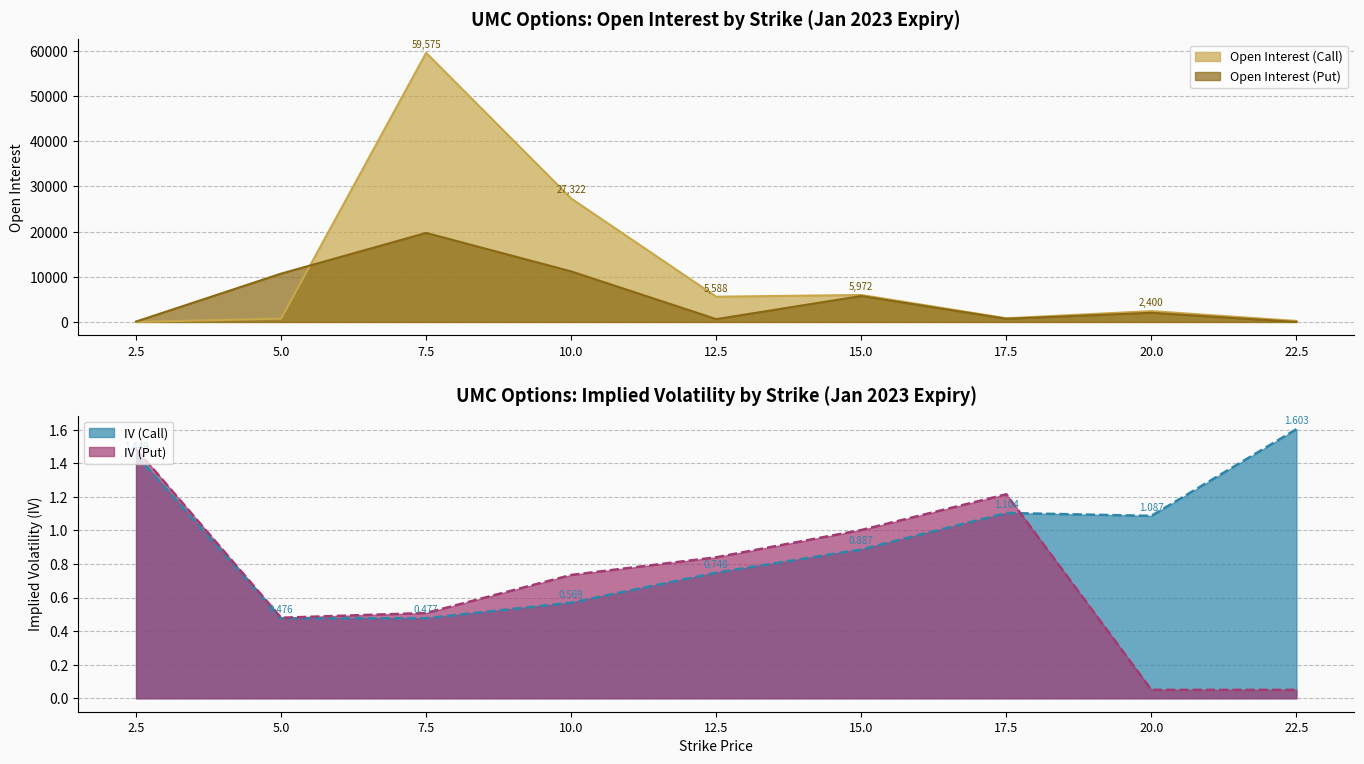

How many series are shown in this chart?

4